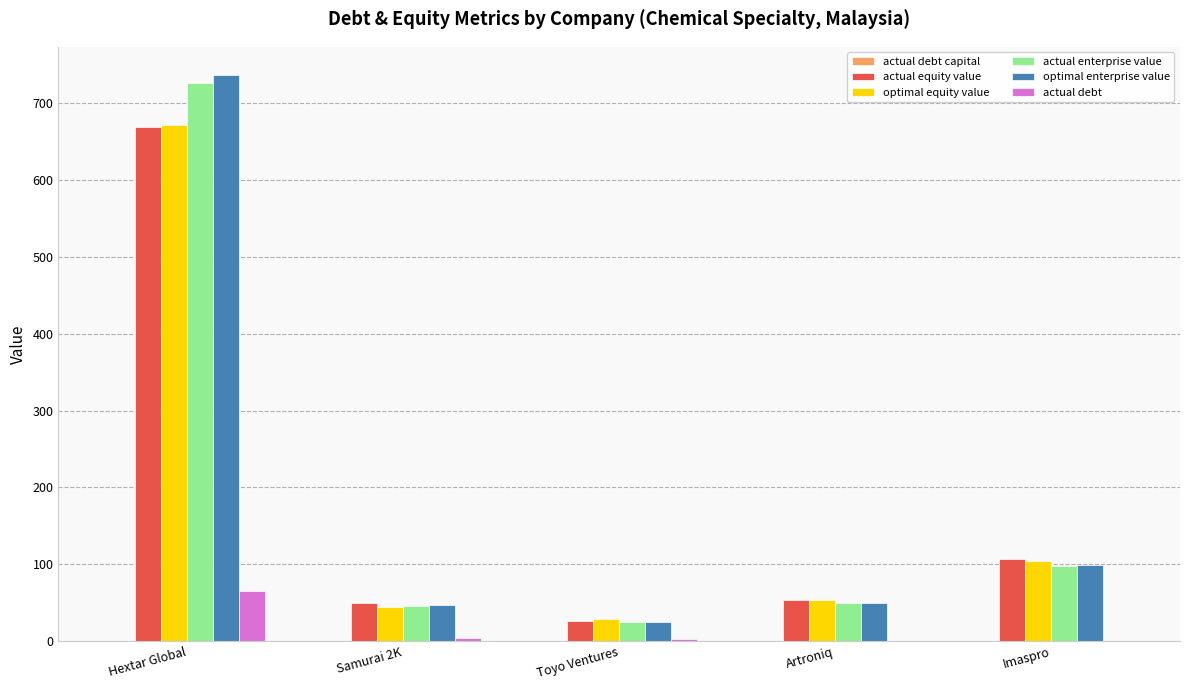

Is the value of actual debt at Samurai 2K greater than the value of optimal equity value at Samurai 2K?

No